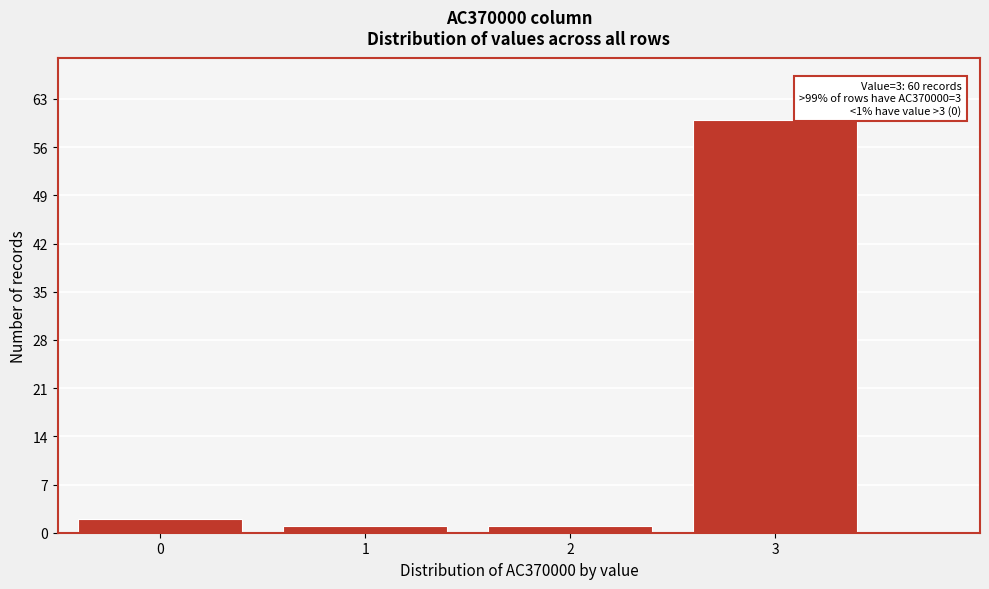

Reading left to right, list all the values displayed in this chart.

0=2	1=1	2=1	3=60